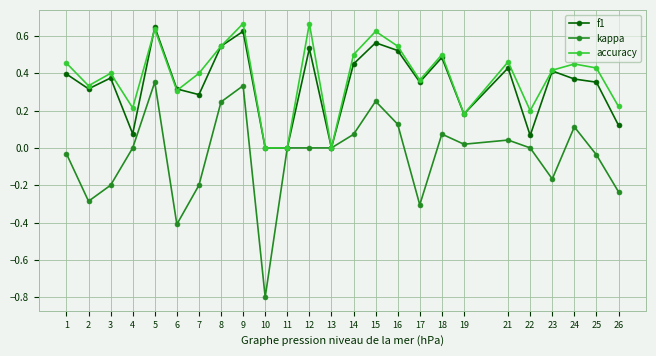

How many accuracy values are between 0 and 1?

25